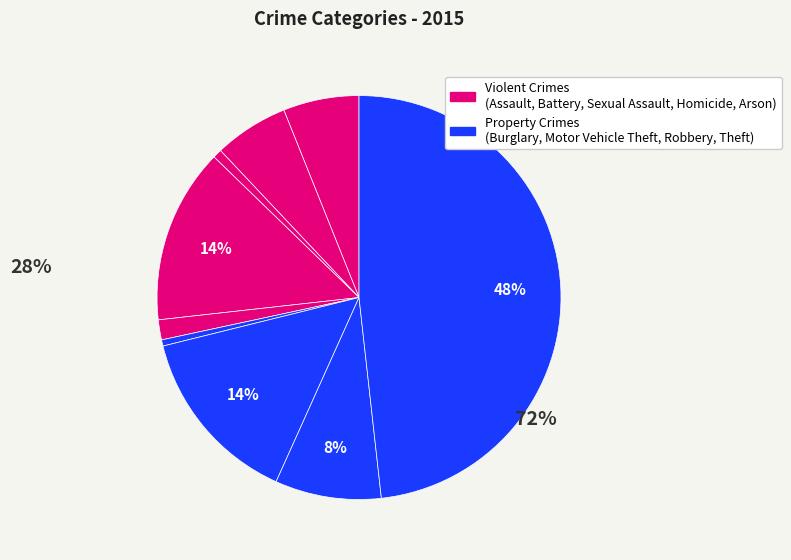

How many slices are in this pie chart?

9